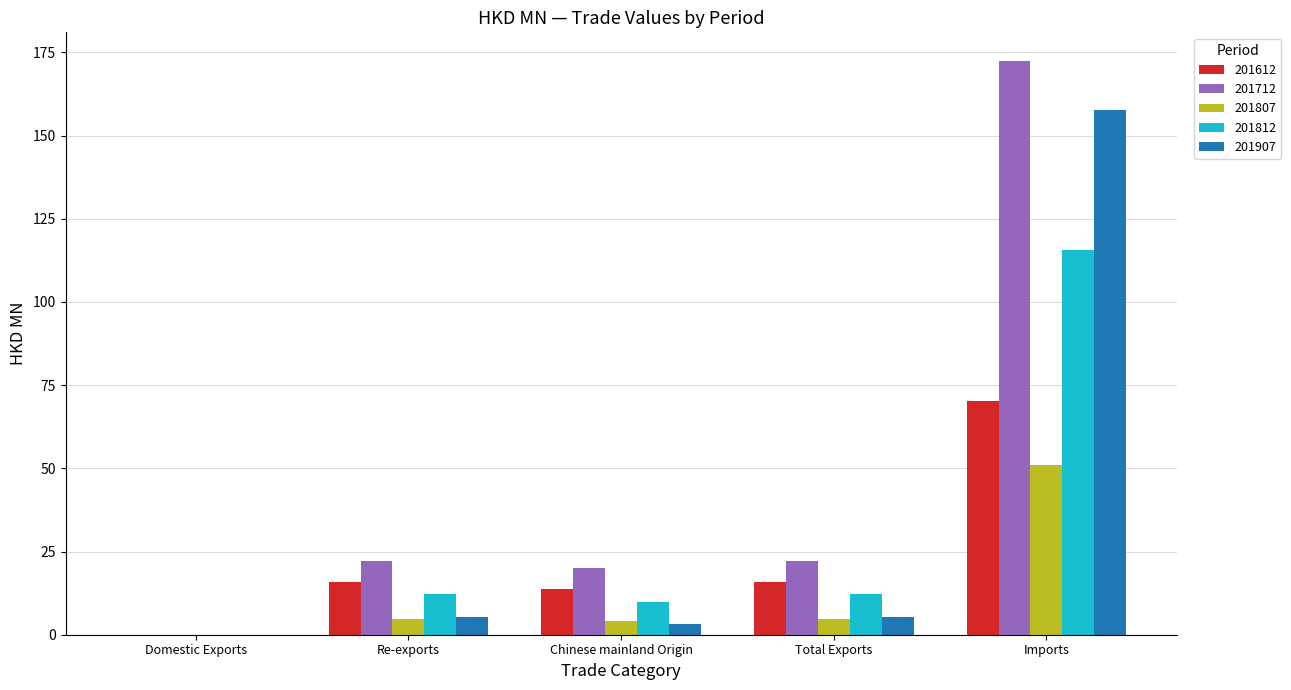

Is the value of 201812 at Total Exports greater than the value of 201612 at Imports?

No